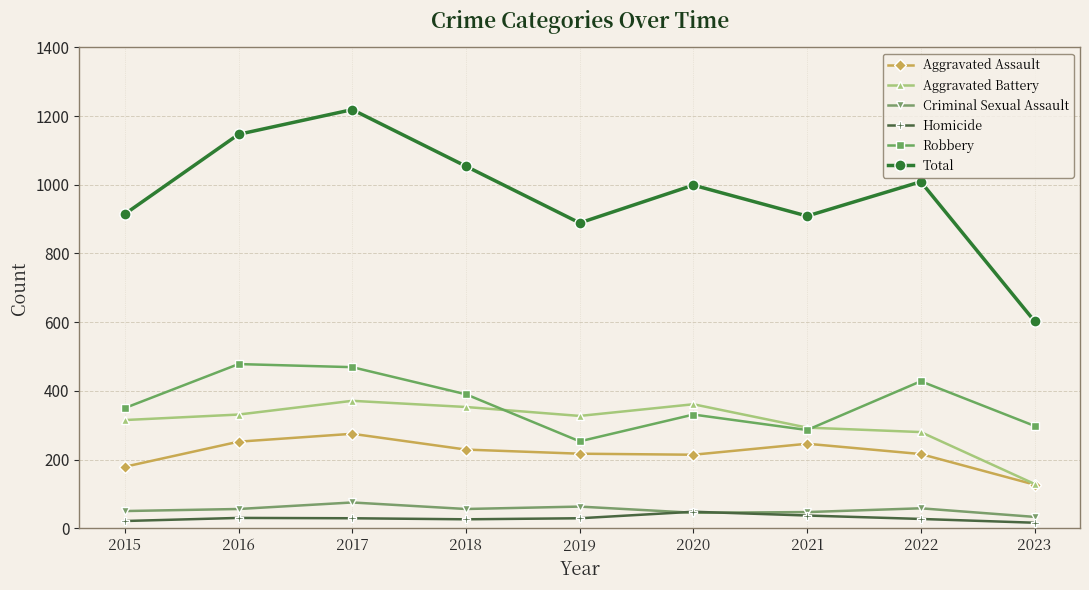

What is the total value across all series at 2017?

2438